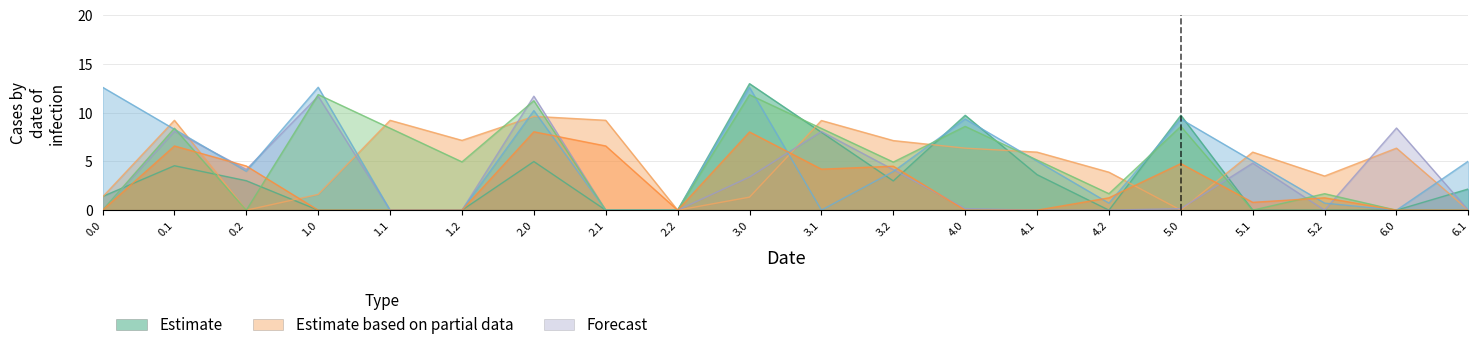

Reading left to right, list all the values displayed in this chart.

col_19: 1.4	4.6	3.0	0.0	0.0	0.0	5.0	0.0	0.0	13.0	8.0	3.0	9.7	3.6	0.0	9.7	0.0	0.0	0.0	2.2
col_17: 1.4	9.2	0.0	1.6	9.2	7.2	9.6	9.2	0.0	1.3	9.2	7.1	6.4	5.9	3.9	0.0	5.9	3.5	6.4	0.0
col_18: 0.0	8.1	4.2	11.7	0.0	0.0	11.7	0.0	0.0	3.4	8.1	4.2	0.2	0.0	0.0	0.2	4.8	0.0	8.4	0.0
col_20: 12.6	8.3	4.0	12.6	0.0	0.0	10.2	0.0	0.0	12.6	0.0	4.0	9.3	5.0	0.7	9.3	5.0	0.7	0.0	5.0
col_22: 0.0	8.4	0.0	11.8	8.4	4.9	11.2	0.0	0.0	11.8	8.4	4.9	8.6	5.1	1.7	8.6	0.0	1.7	0.0	0.0
col_6: 0.0	6.6	4.5	0.0	0.0	0.0	8.0	6.6	0.0	8.0	4.2	4.5	0.0	0.0	1.3	4.8	0.8	1.3	0.0	0.0